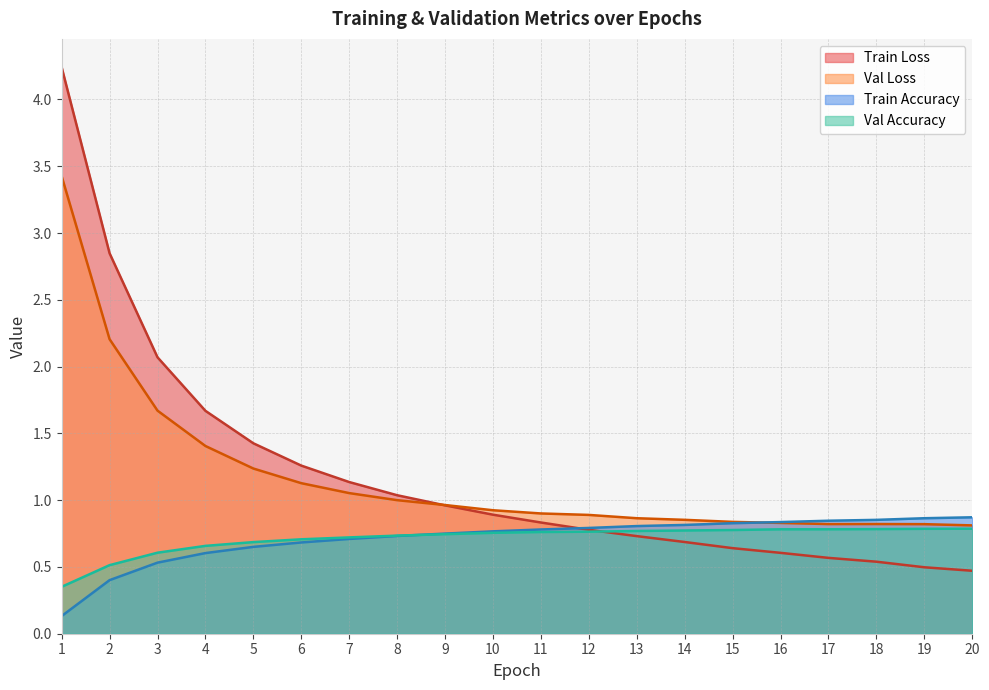

Reading left to right, transcribe all the data shown in this chart.

Train Loss: 4.2	2.8	2.1	1.7	1.4	1.3	1.1	1.0	1.0	0.9	0.8	0.8	0.7	0.7	0.6	0.6	0.6	0.5	0.5	0.5
Val Loss: 3.4	2.2	1.7	1.4	1.2	1.1	1.1	1.0	1.0	0.9	0.9	0.9	0.9	0.9	0.8	0.8	0.8	0.8	0.8	0.8
Train Accuracy: 0.1	0.4	0.5	0.6	0.7	0.7	0.7	0.7	0.7	0.8	0.8	0.8	0.8	0.8	0.8	0.8	0.8	0.9	0.9	0.9
Val Accuracy: 0.4	0.5	0.6	0.7	0.7	0.7	0.7	0.7	0.7	0.8	0.8	0.8	0.8	0.8	0.8	0.8	0.8	0.8	0.8	0.8